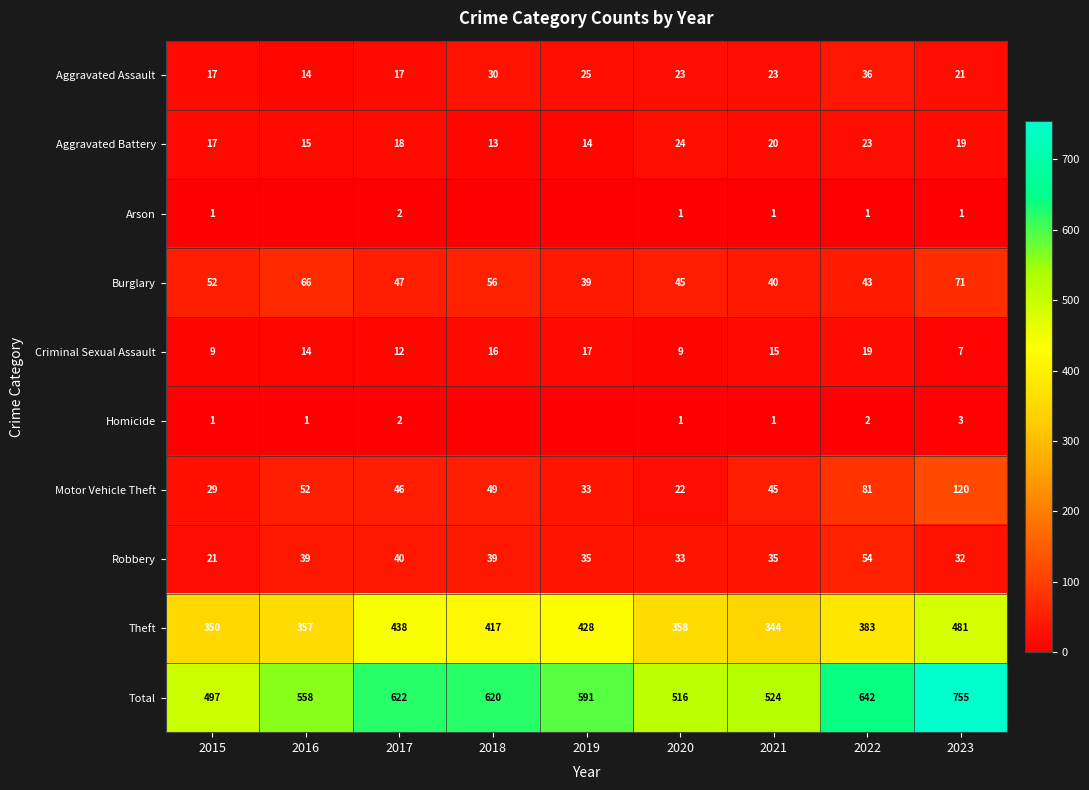

Between 2015 and 2020, which series saw the biggest shift?

Total